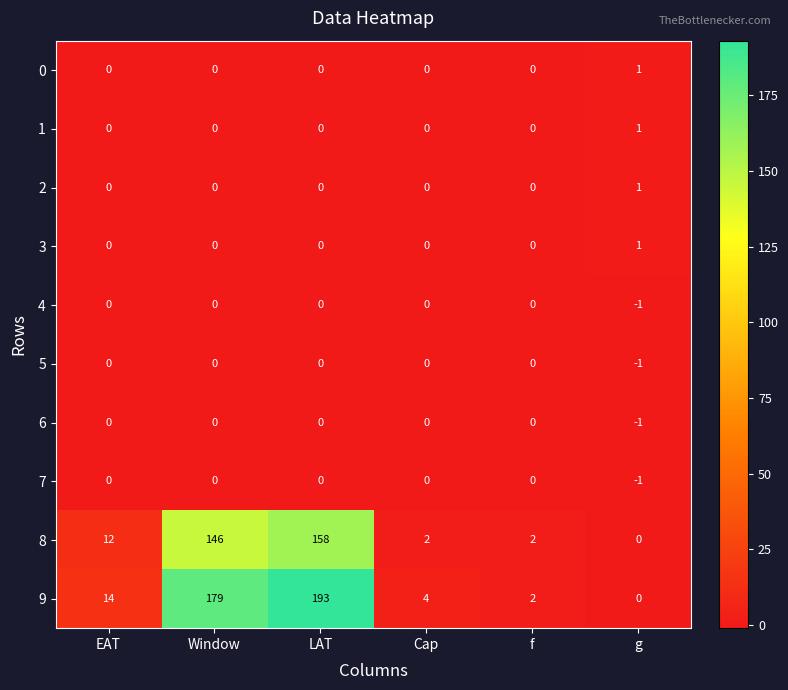

What is the total value across all series at EAT?

26